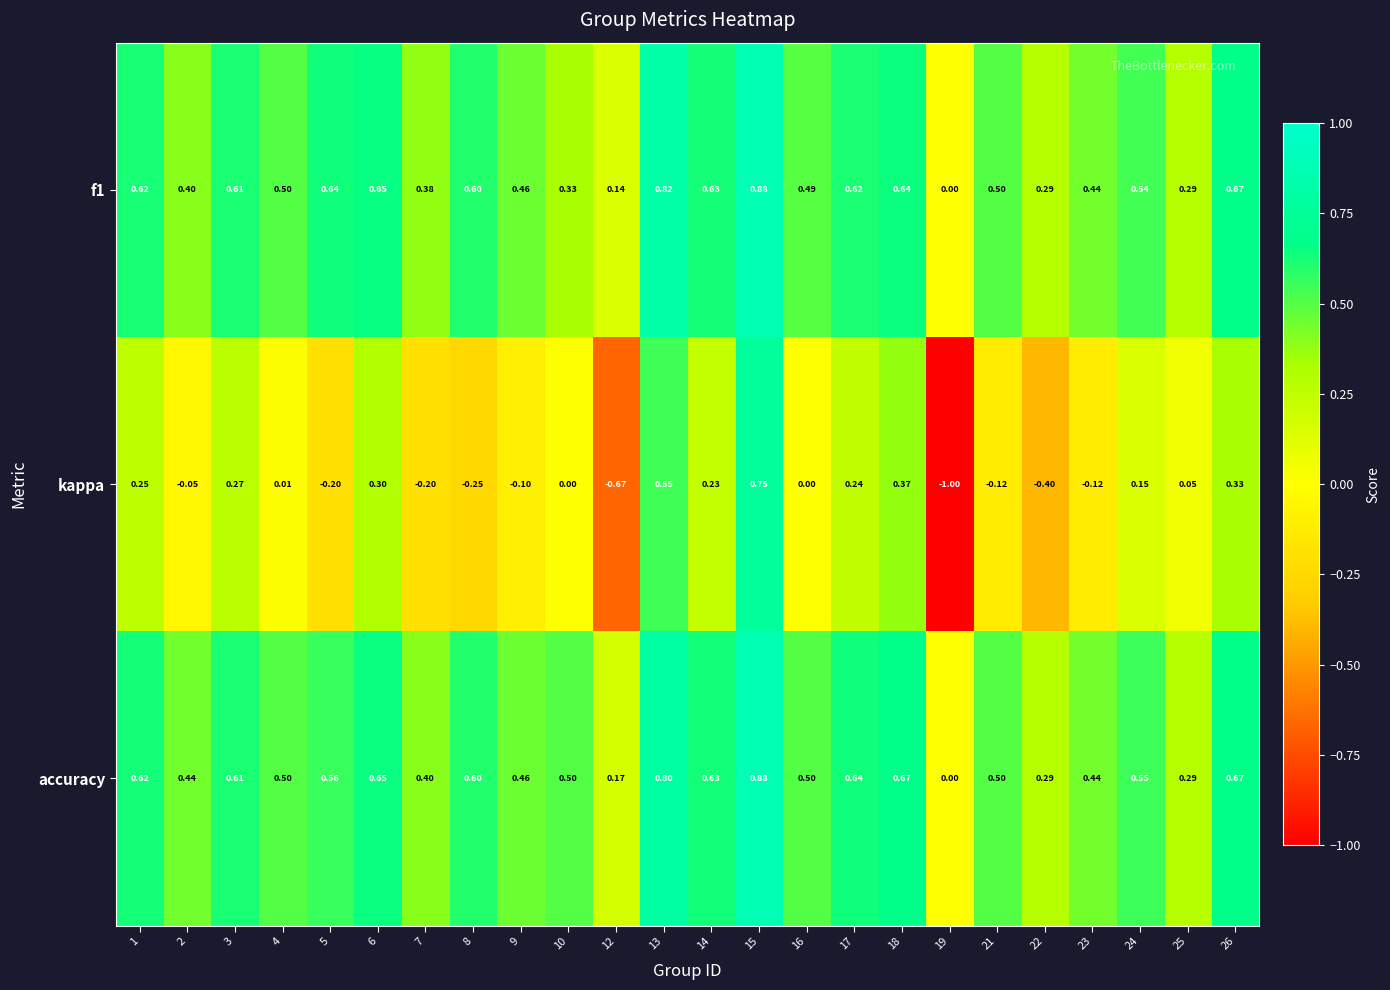

What is the minimum value shown in the chart?

-1.0